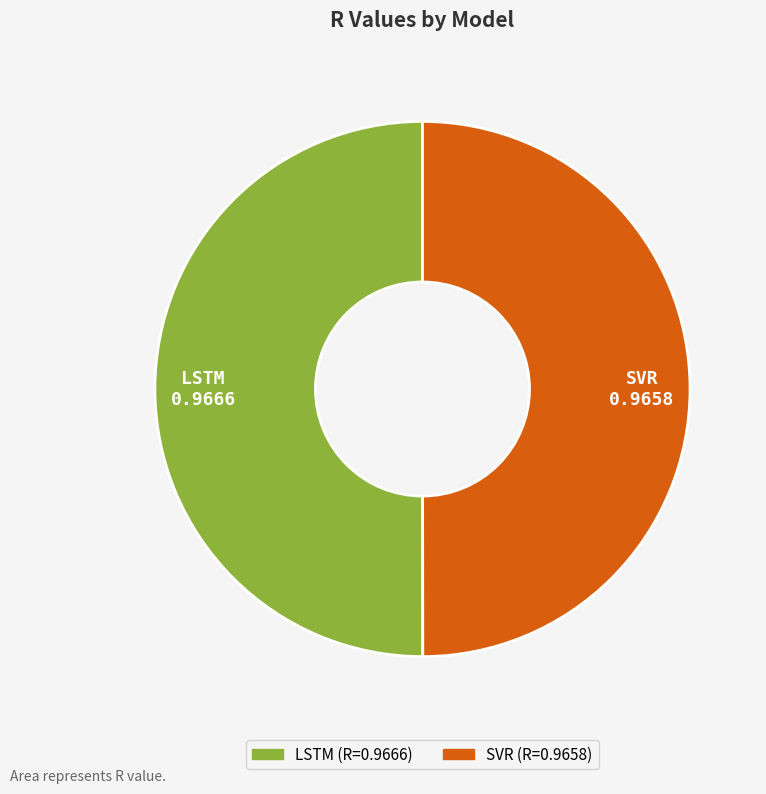

How many slices are in this pie chart?

2